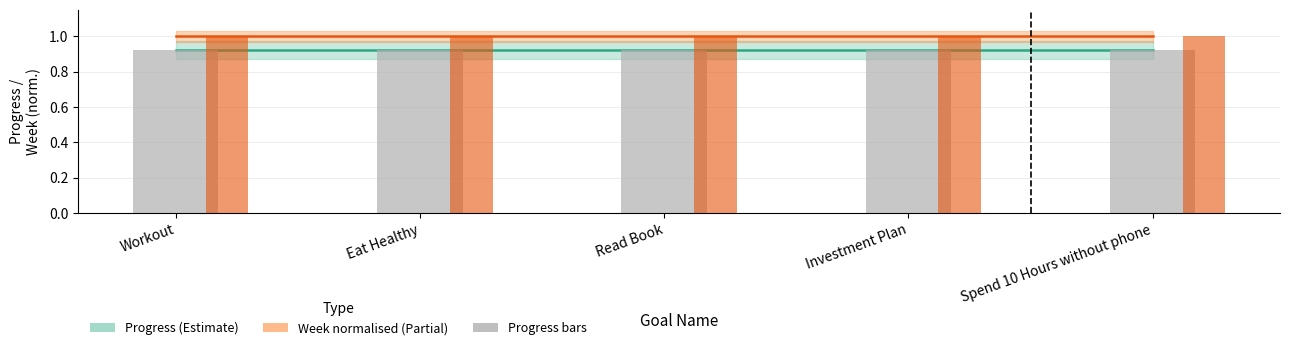

What is the maximum value shown in the chart?

1.0